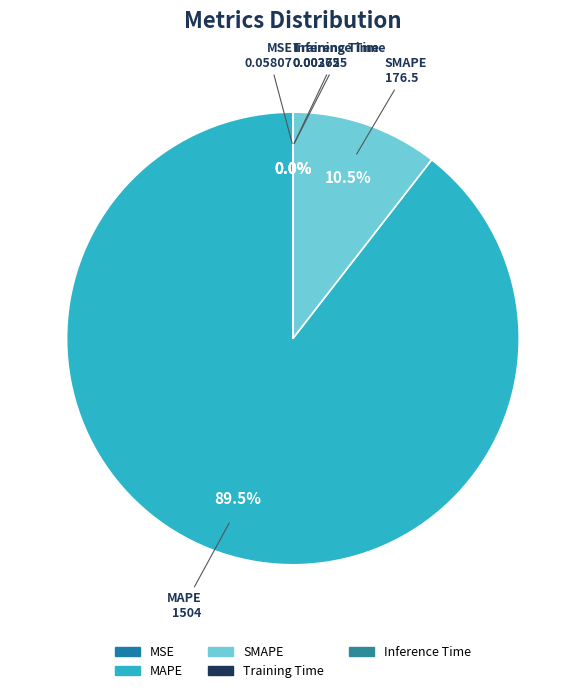

Which has a higher value, SMAPE or MAPE?

MAPE